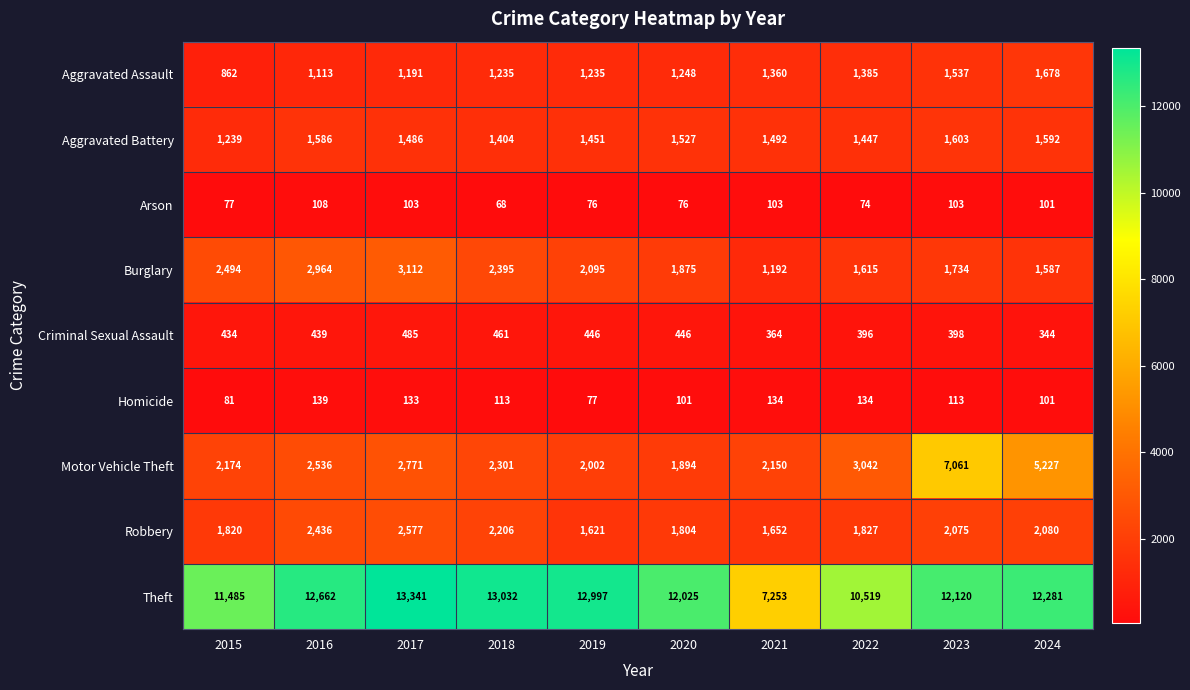

Which category has the lowest value across all series?

2018